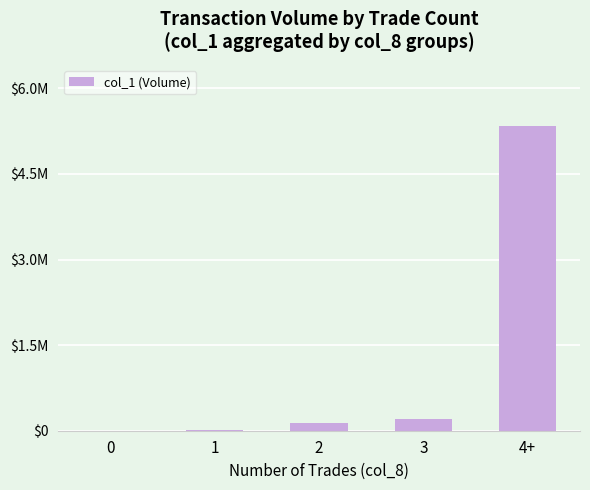

The chart shows a value of 317044 at 3. True or false?

False